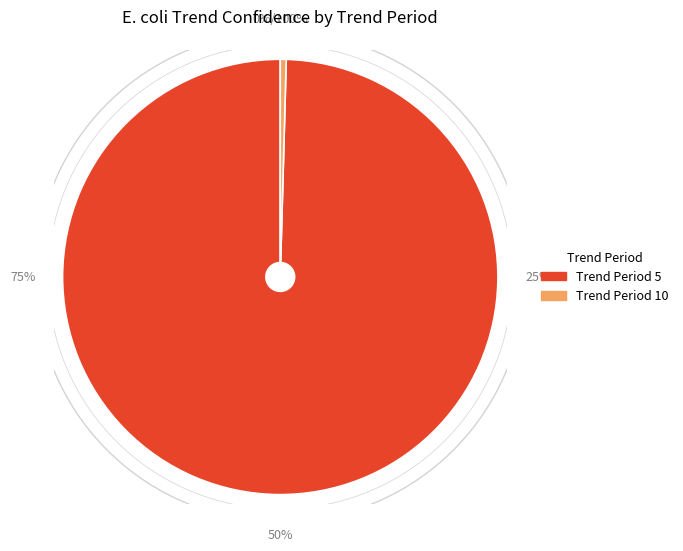

To the nearest percent, what is the difference between the largest and smallest slice percentages?

99%